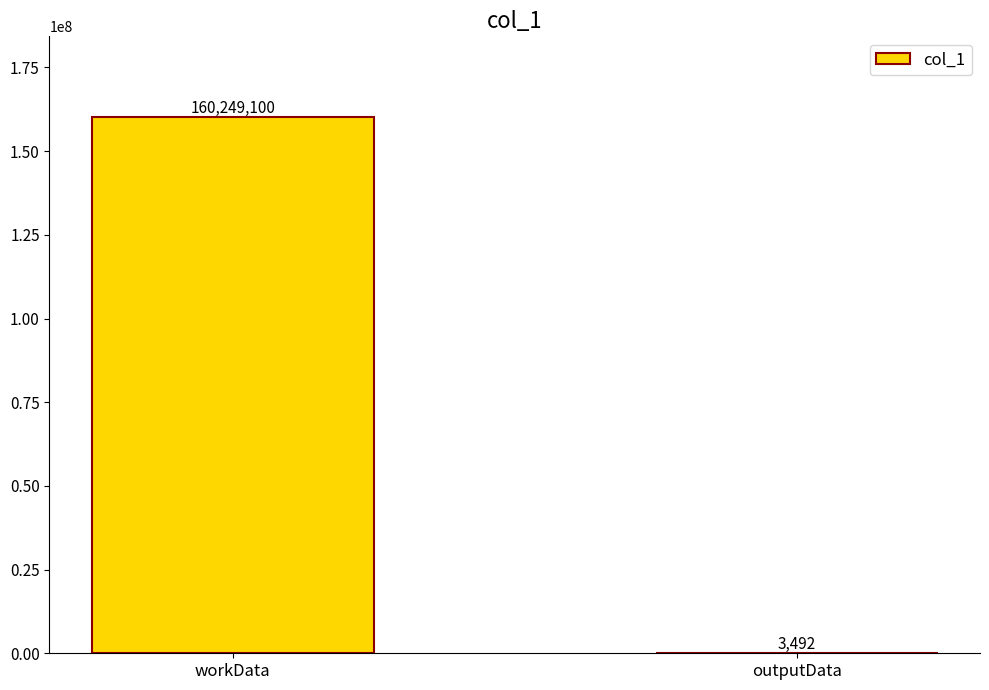

True or false: the data shows 73869095 at workData.

False